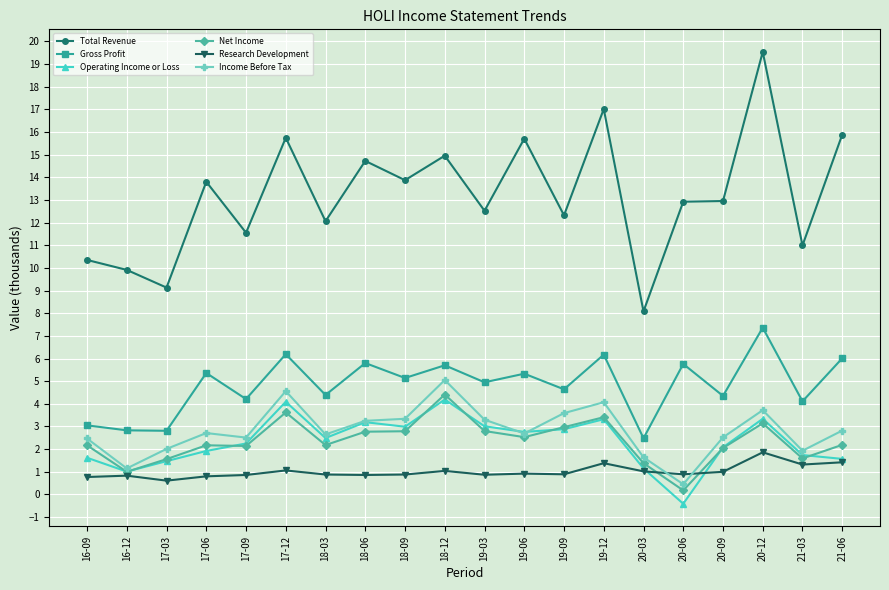

What is the difference between the highest and lowest values at 21-03?

9.7